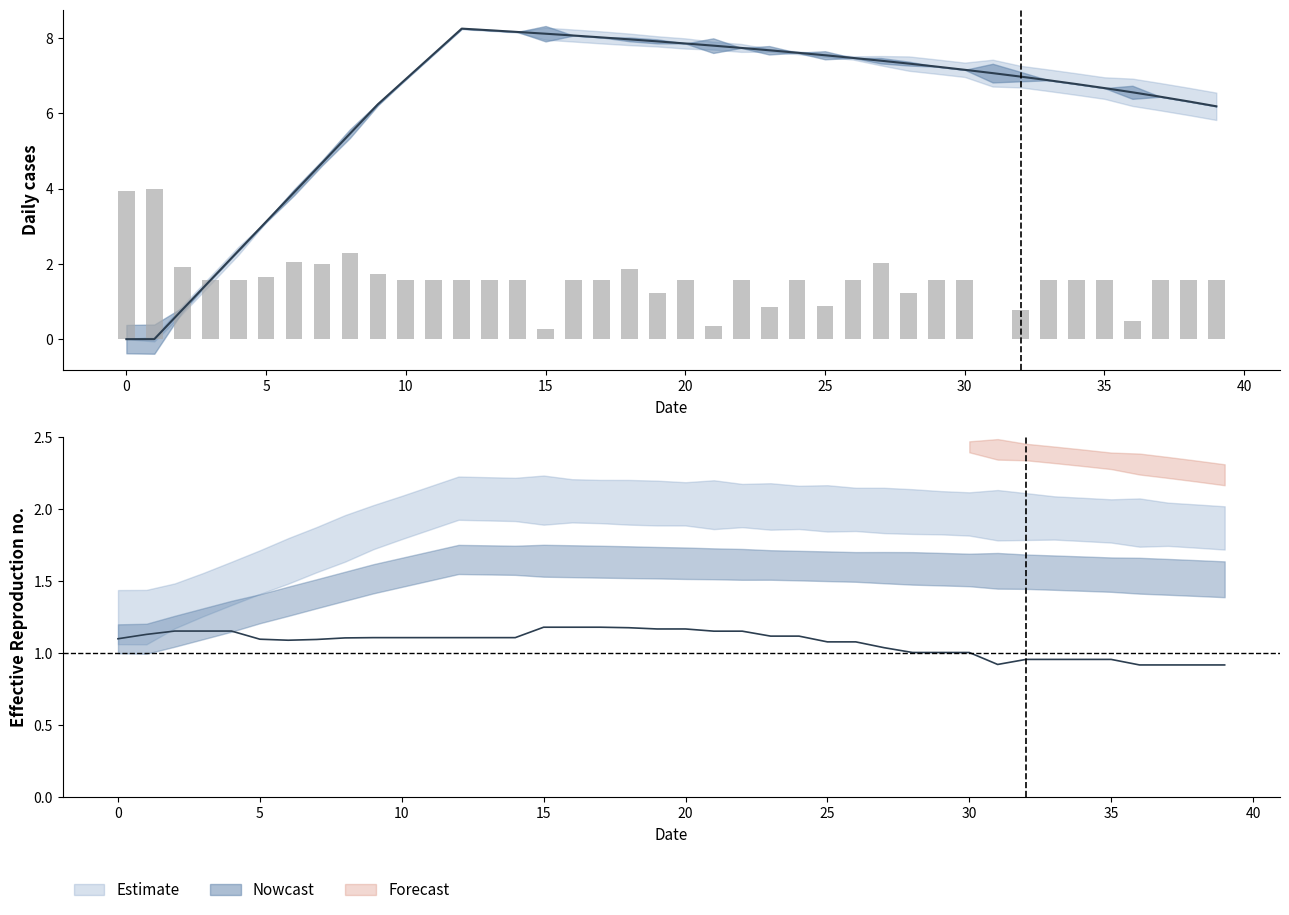

How many categories are shown in the chart?

40